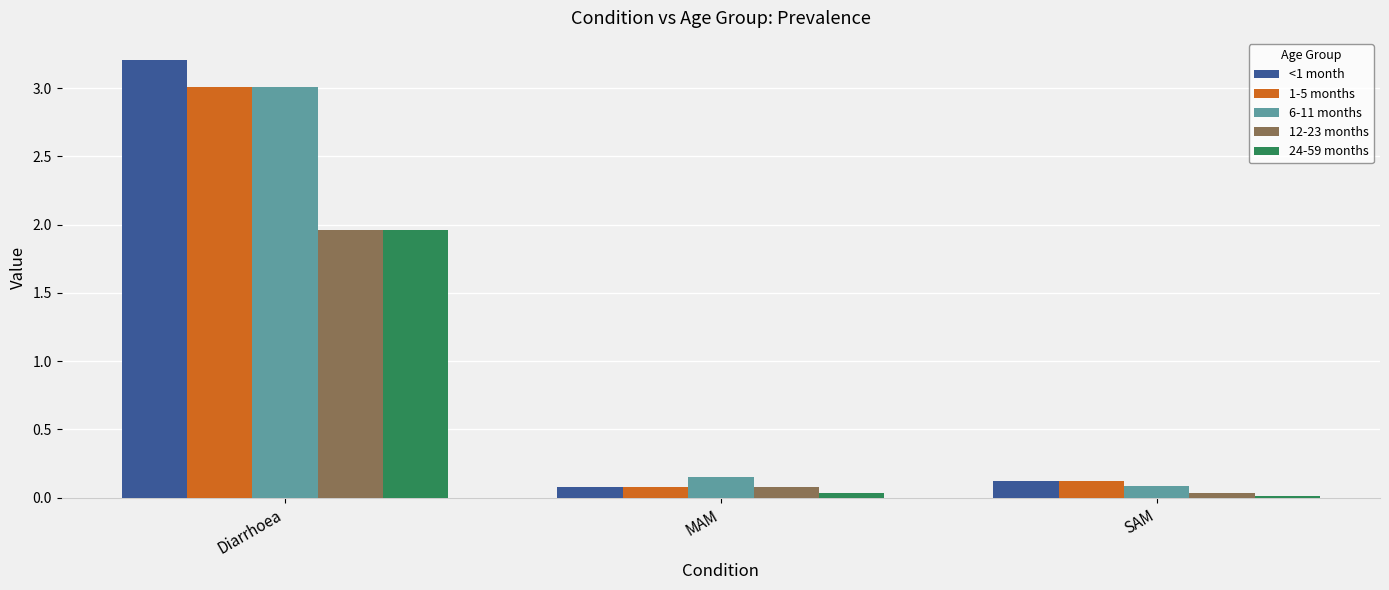

What is the value of the 6-11 months bar at the 3rd from the left?

0.1